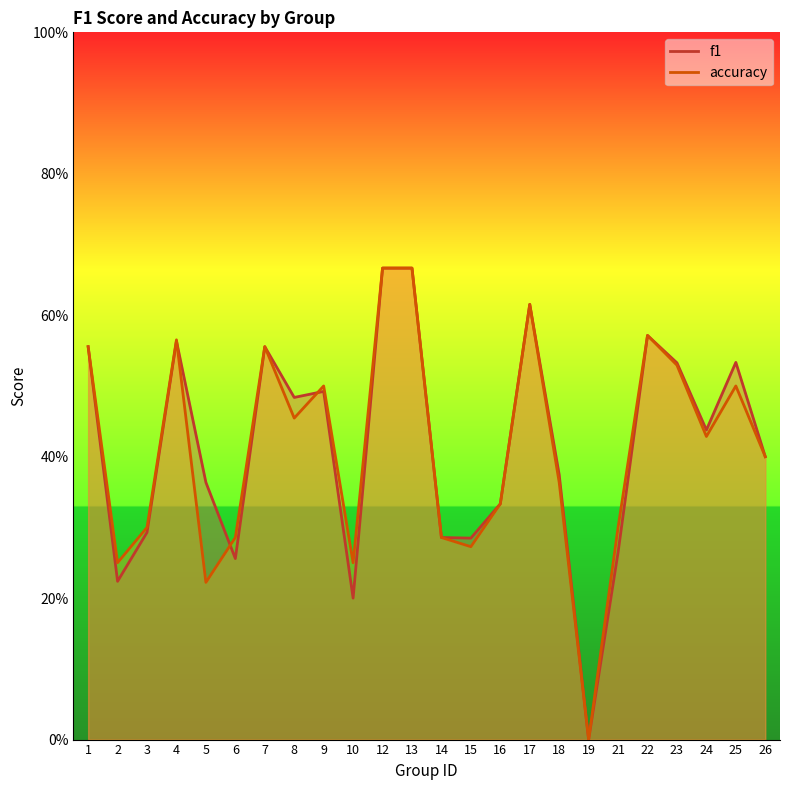

What are all the series names shown in the legend?

f1, accuracy